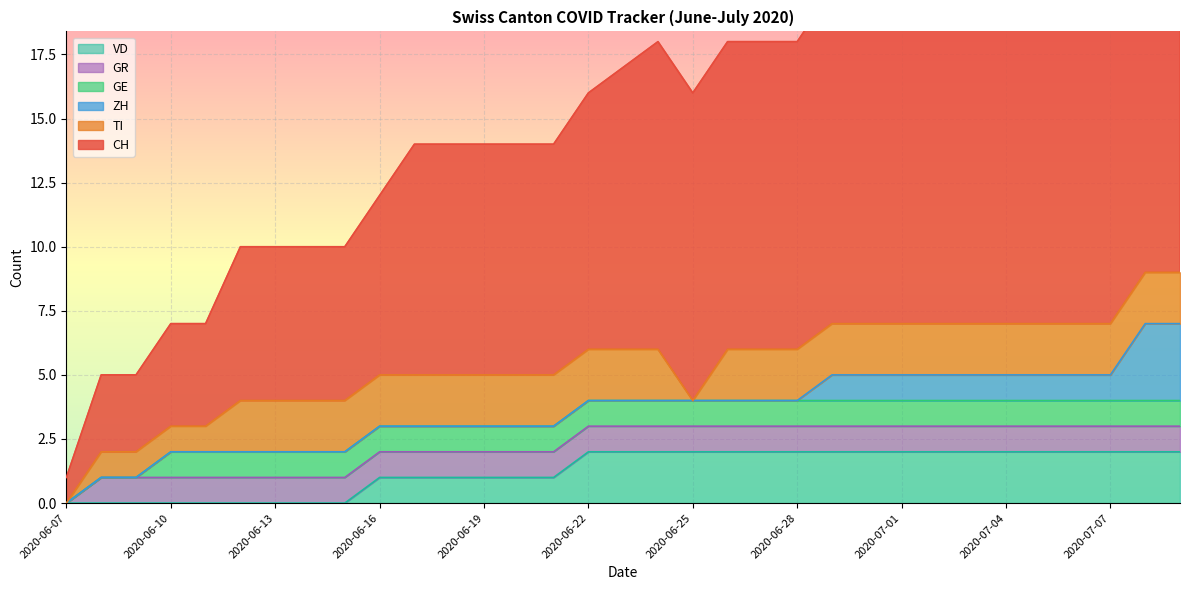

What are all the series names shown in the legend?

CH, TI, ZH, GE, GR, VD